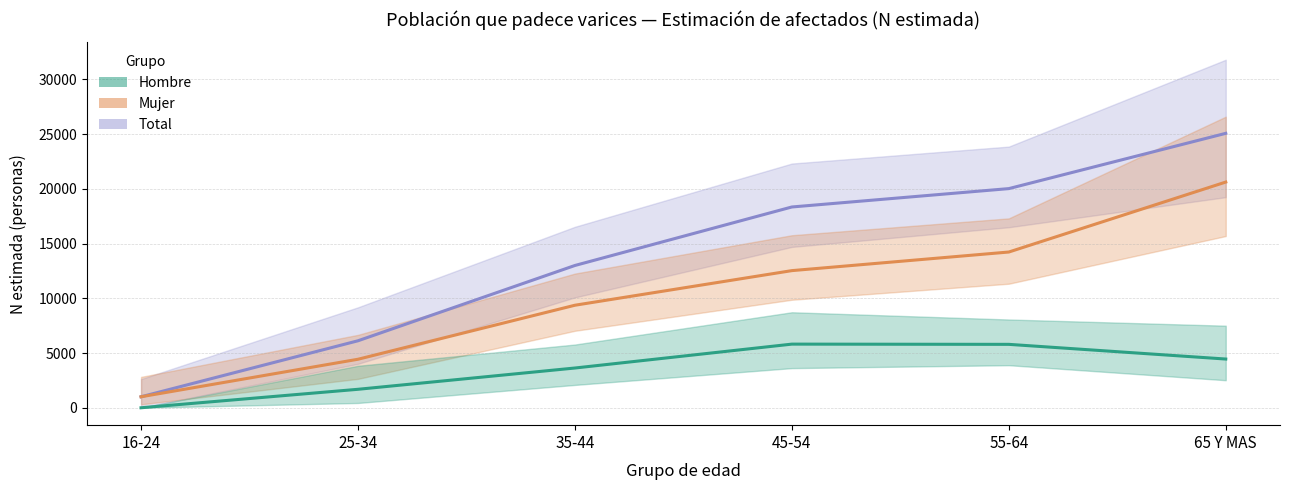

What is the highest value of the Total series?

25079